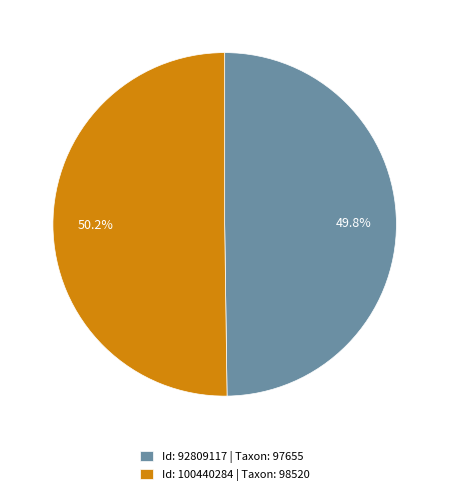

What is the total percentage of Id: 100440284 | Taxon: 98520 and Id: 92809117 | Taxon: 97655?

100.0%